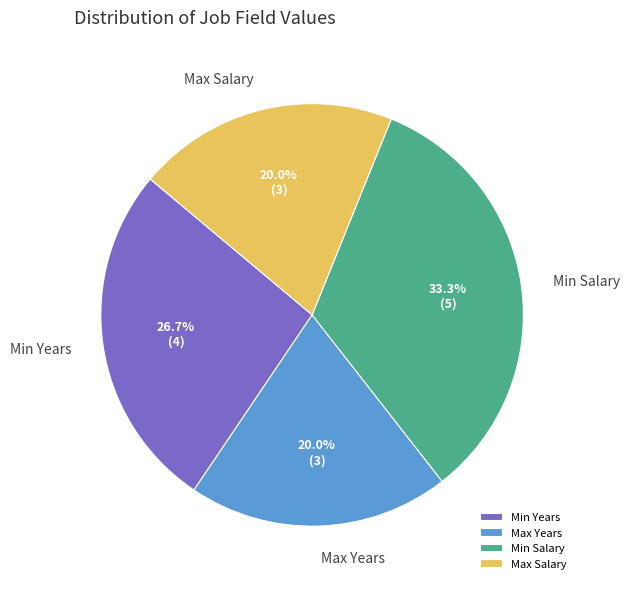

Is there a majority slice in this chart?

No